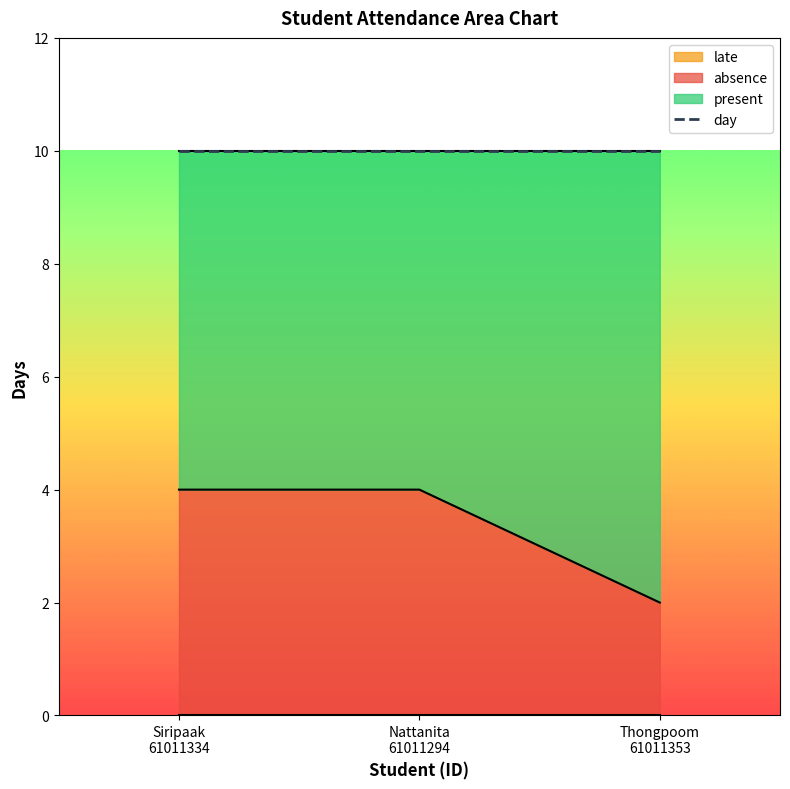

What are all the series names shown in the legend?

present, absence, late, day